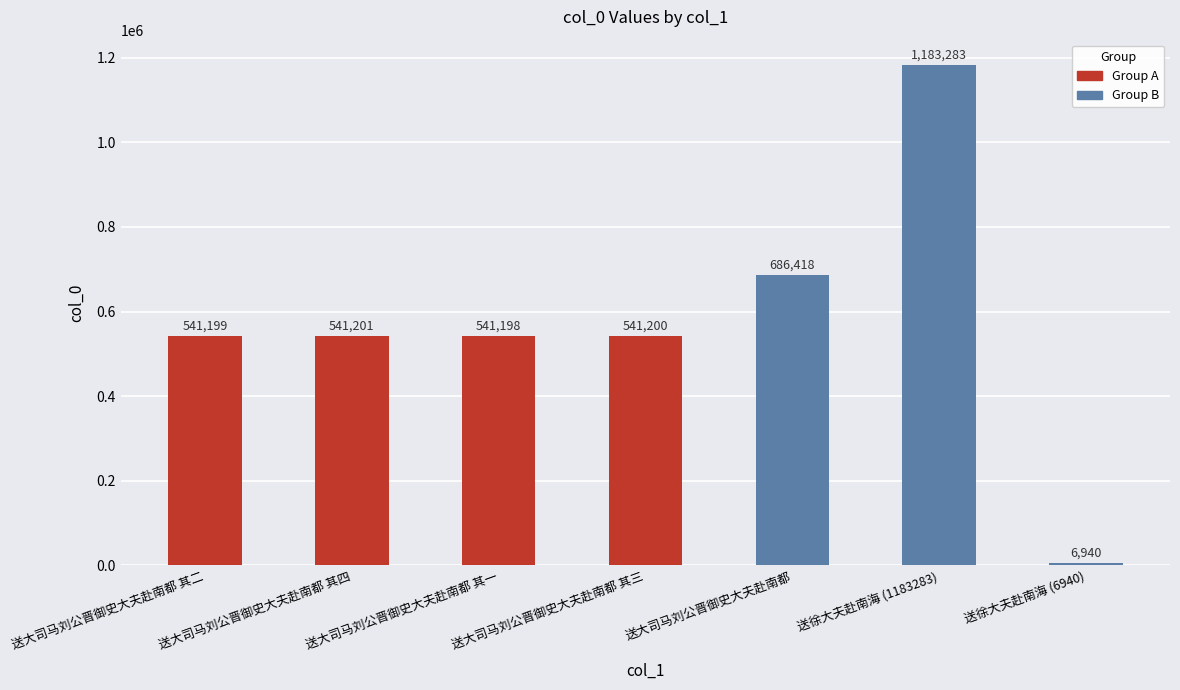

Reading left to right, what are all the values shown in this chart?

送大司马刘公晋御史大夫赴南都 其二=541199	送大司马刘公晋御史大夫赴南都 其四=541201	送大司马刘公晋御史大夫赴南都 其一=541198	送大司马刘公晋御史大夫赴南都 其三=541200	送大司马刘公晋御史大夫赴南都=686418	送徐大夫赴南海 (1183283)=1183283	送徐大夫赴南海 (6940)=6940